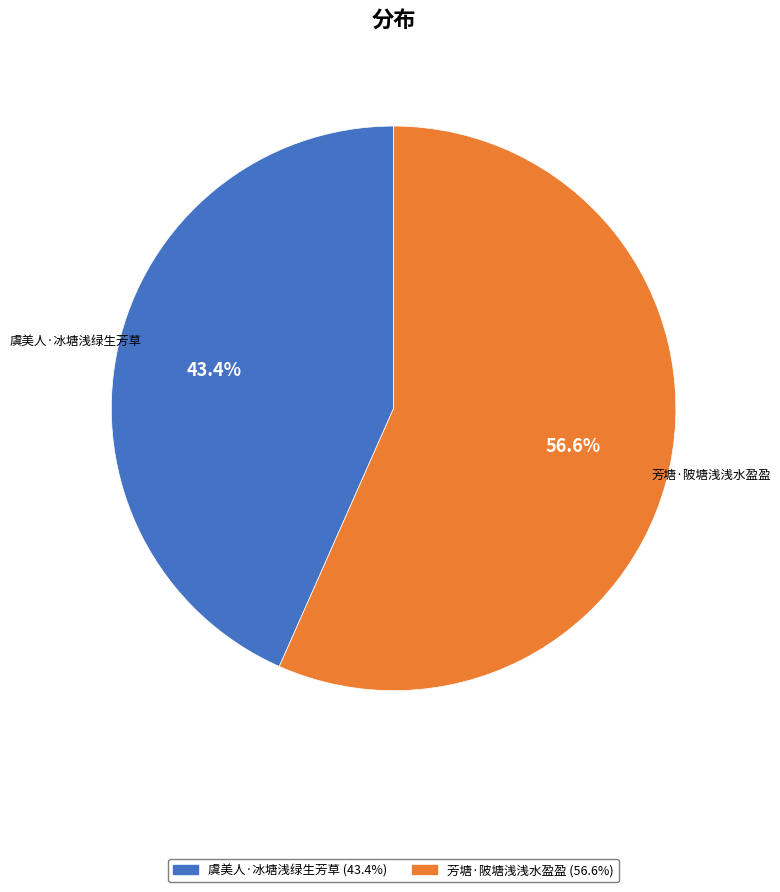

Which category has the biggest portion of the pie?

芳塘·陂塘浅浅水盈盈